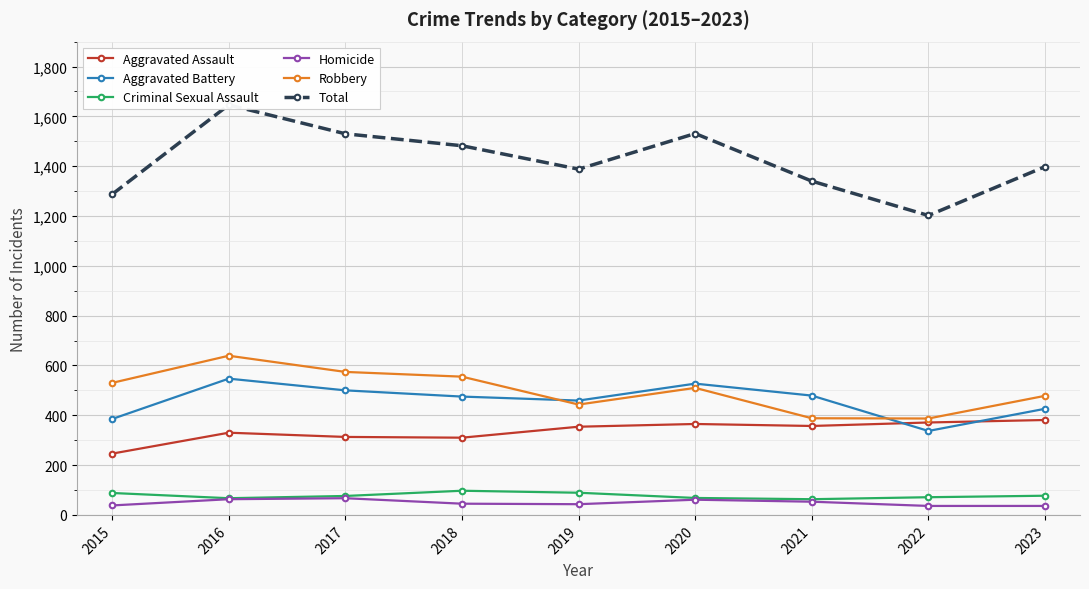

The Total series shows 770 at 2015. True or false?

False